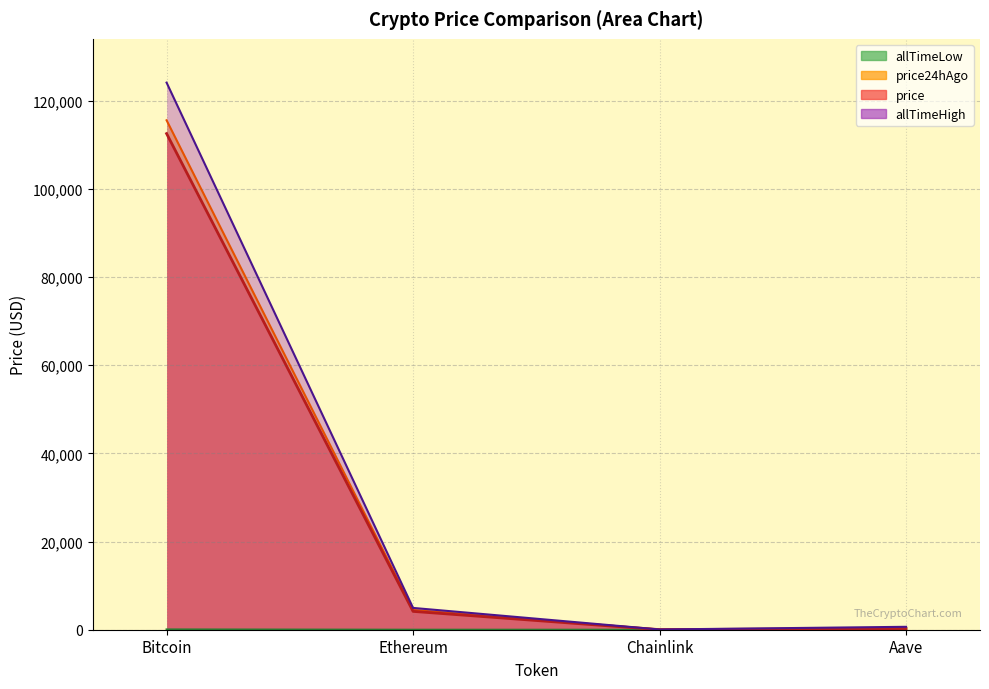

What is the label of the 4th point from the right?

Bitcoin